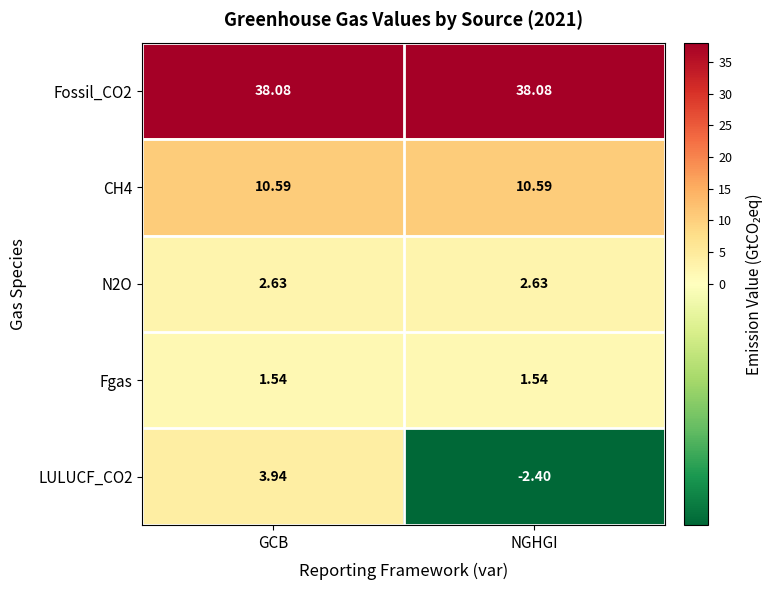

Where does the LULUCF_CO2 series first go above 3?

GCB